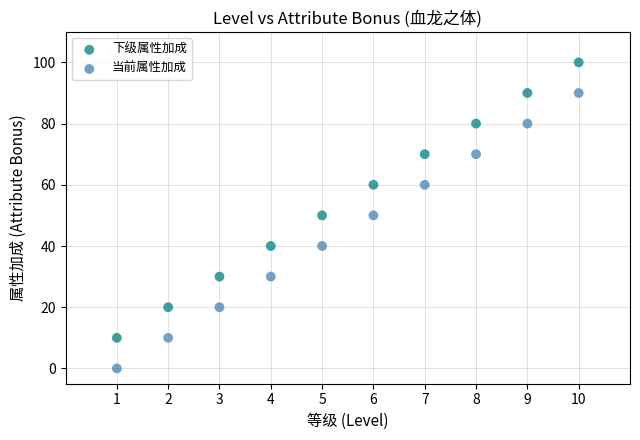

What is the X range (max minus min) for the scatter plot?

9